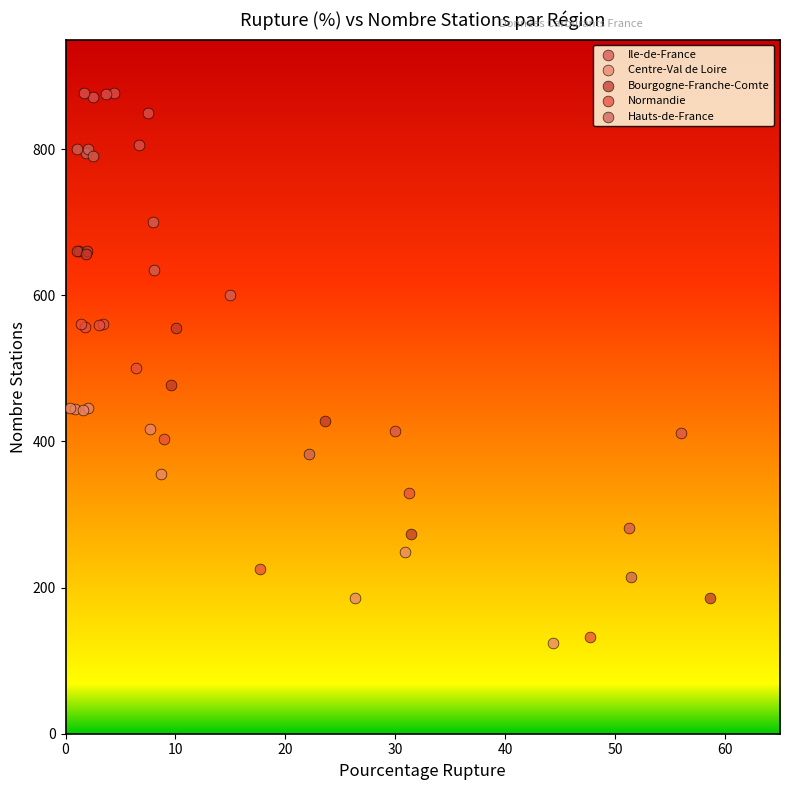

What are all the series names shown in the legend?

Ile-de-France, Centre-Val de Loire, Bourgogne-Franche-Comte, Normandie, Hauts-de-France